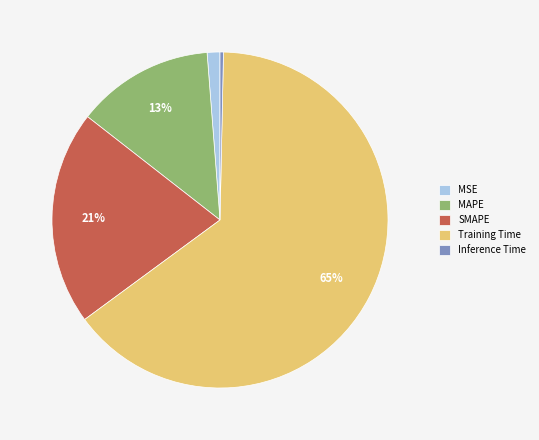

To the nearest percent, what is the average slice percentage?

20%